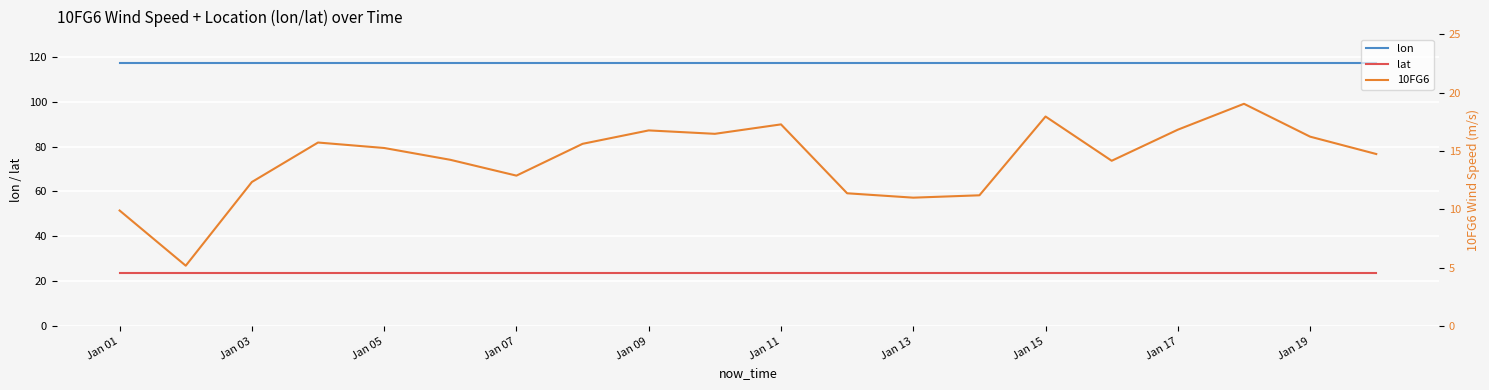

Is the value of lat at Jan 03 greater than the value of lon at Jan 11?

No